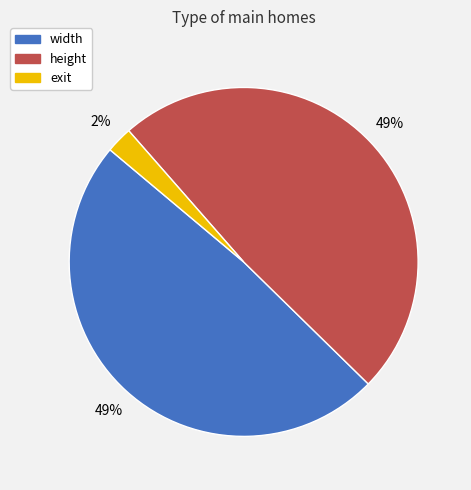

Is the sum of height and exit greater than half?

Yes